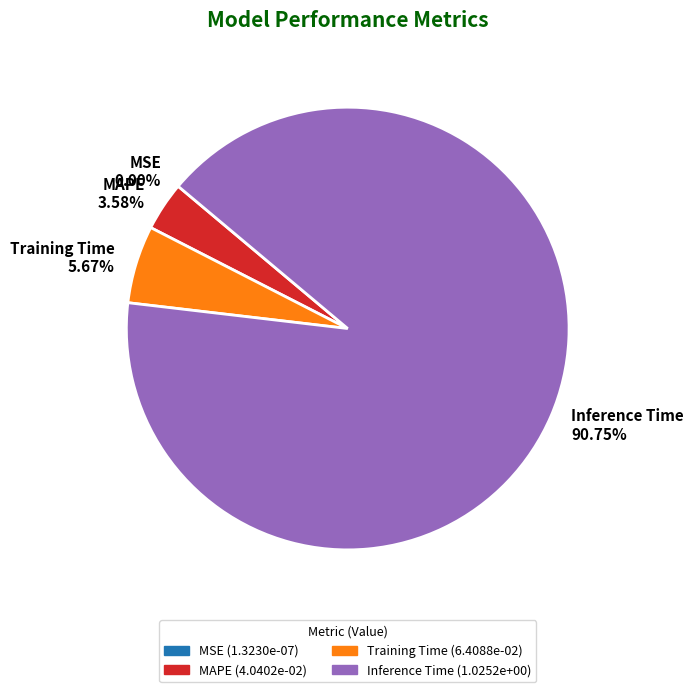

Between Inference Time 90.75% and MAPE 3.58%, which is larger?

Inference Time 90.75%